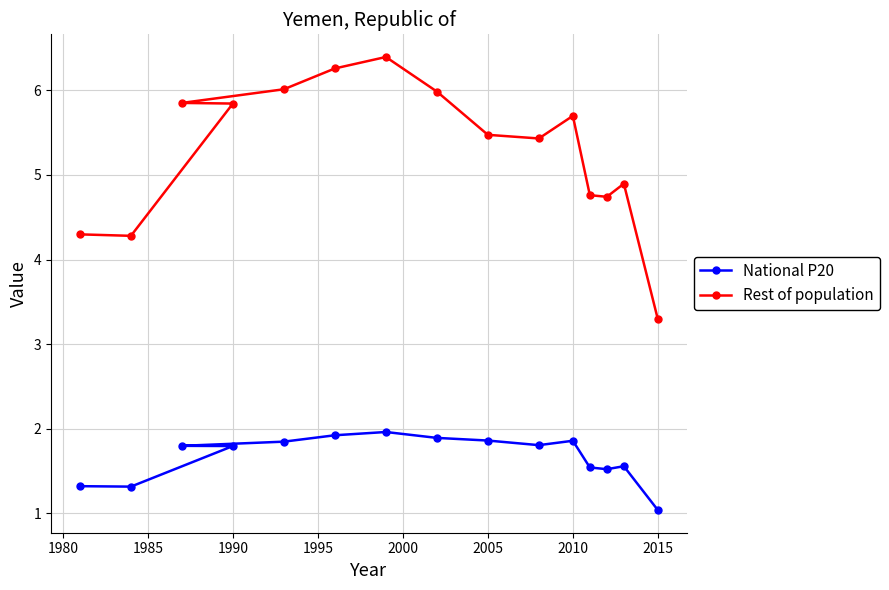

What is the difference between the maximum and minimum values in the Rest of population series?

3.1